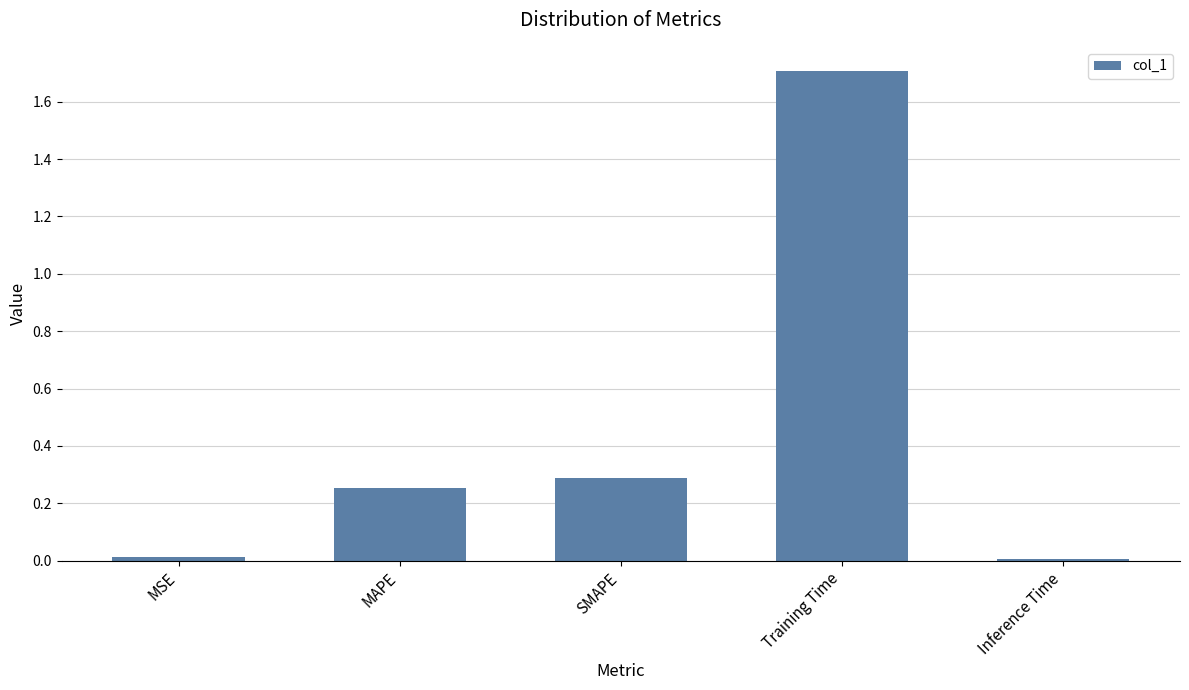

Which label corresponds to the largest value in the chart?

Training Time